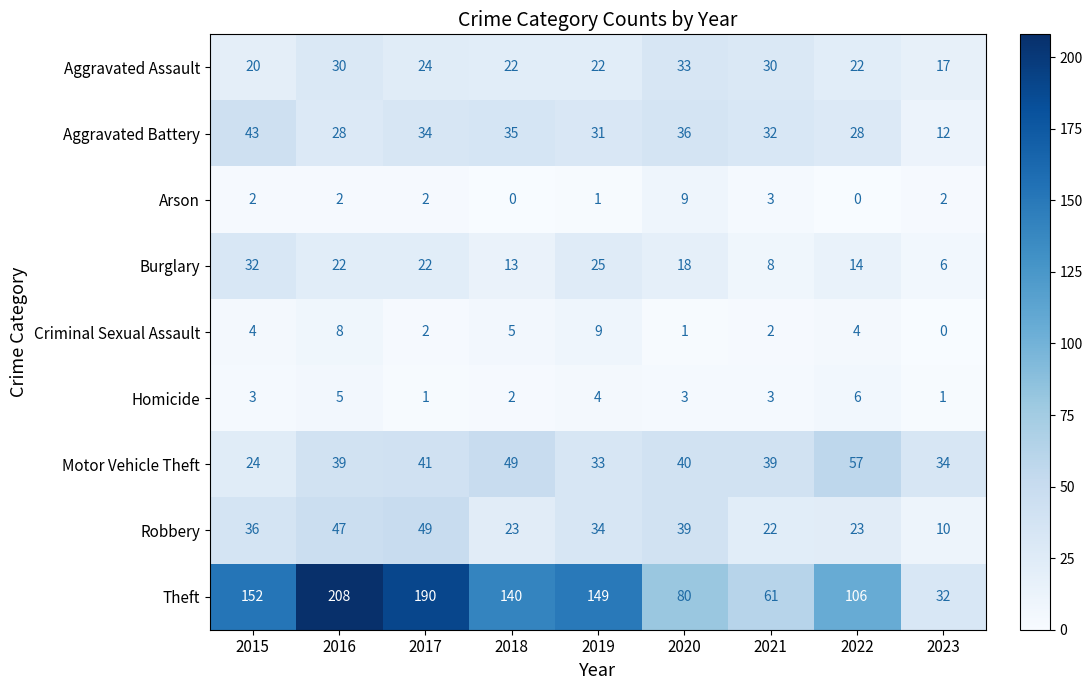

Which series has the largest total across all categories?

Theft